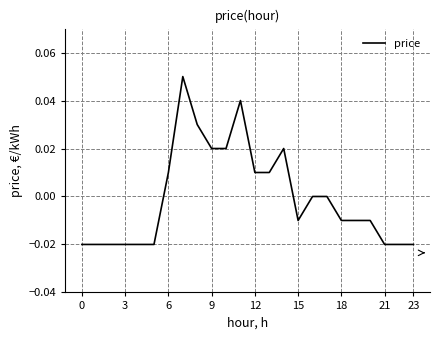

Where is the data nearest to the value 0?

16